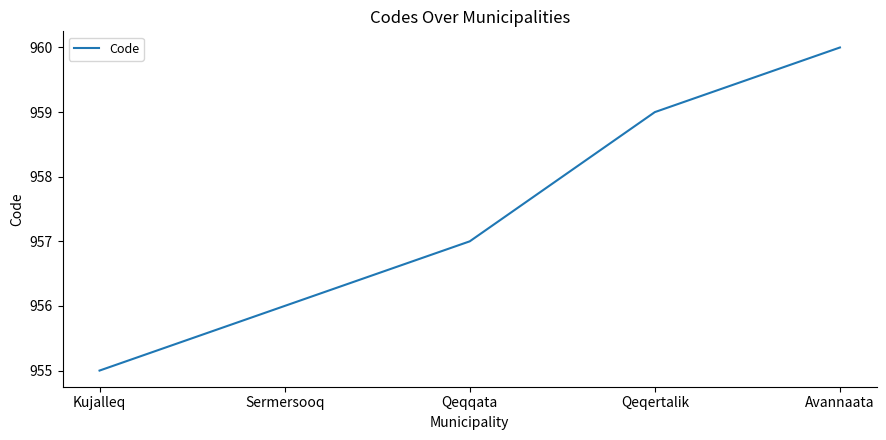

Count the number of data series in this chart.

1